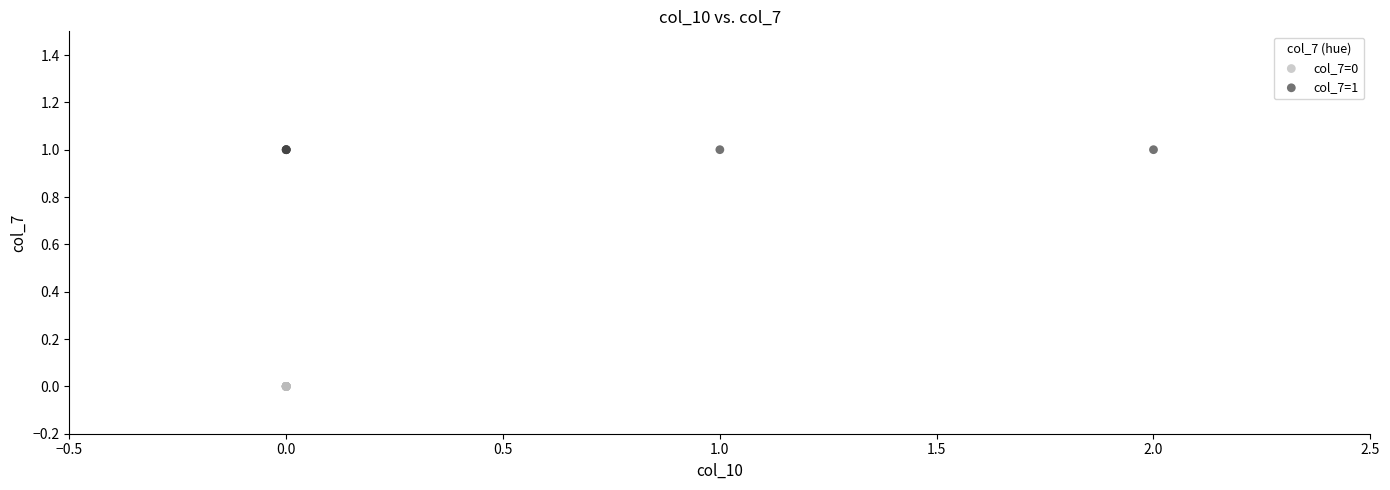

What are all the series names shown in the legend?

col_7=0, col_7=1